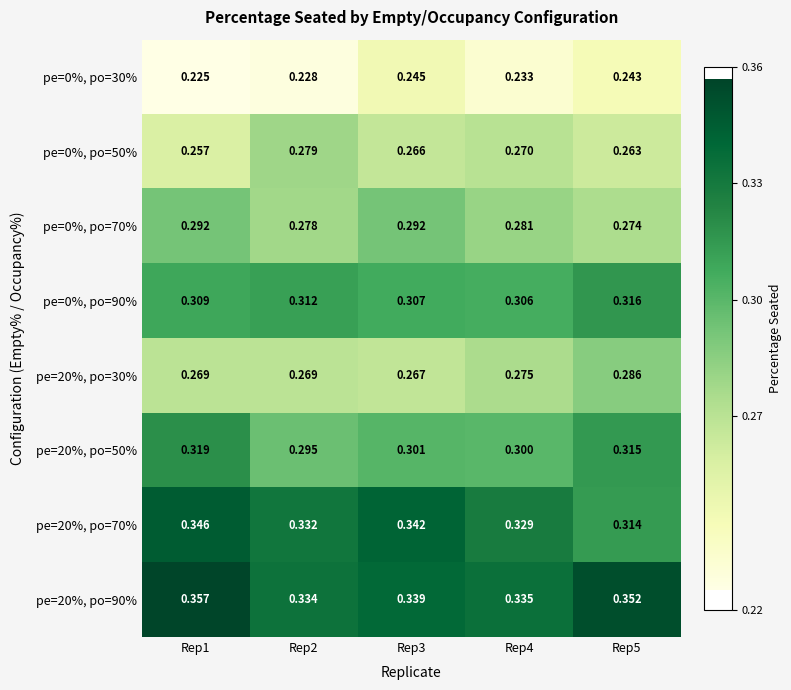

List the series in order of their peak value, highest first.

pe=20%, po=90%, pe=20%, po=70%, pe=20%, po=50%, pe=0%, po=90%, pe=0%, po=70%, pe=20%, po=30%, pe=0%, po=50%, pe=0%, po=30%